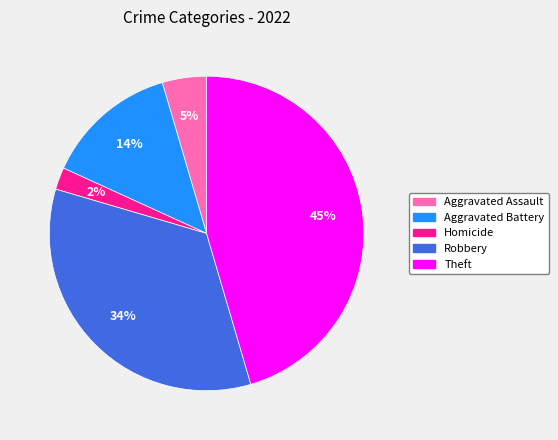

Is there any slice that represents more than half of the pie?

No